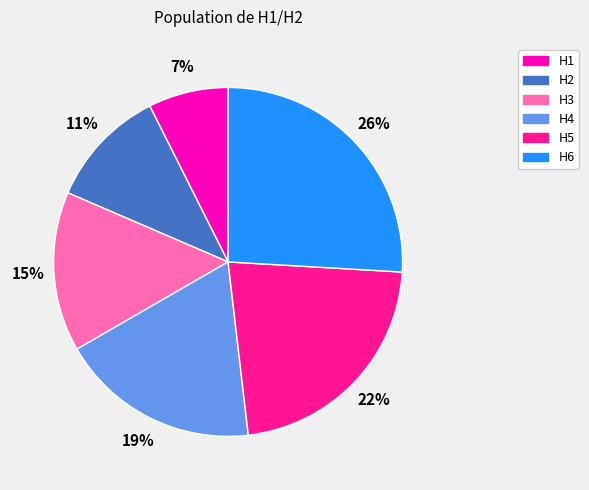

Is there any slice that represents more than half of the pie?

No